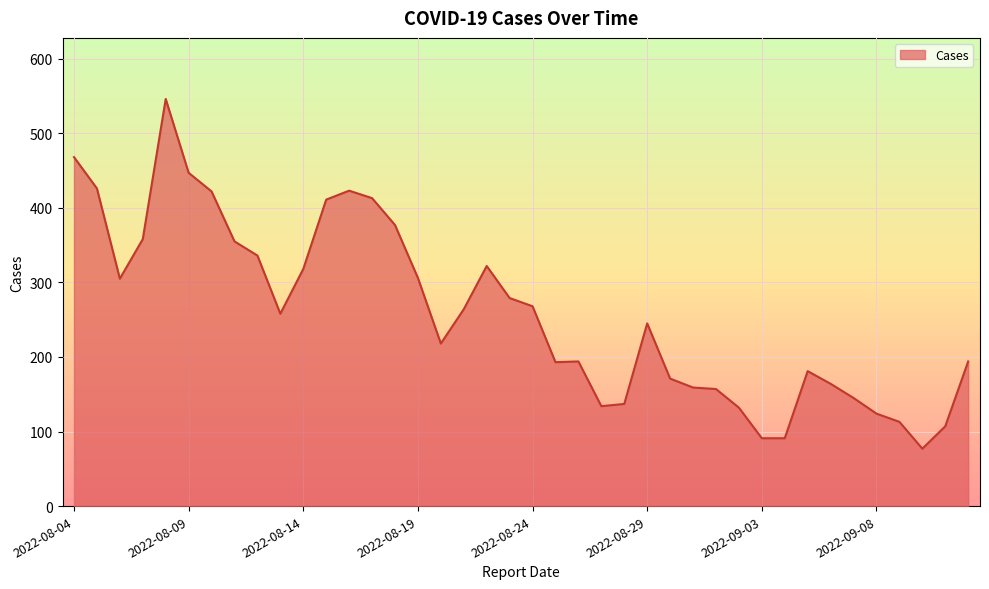

Does the chart have visible grid lines?

Yes